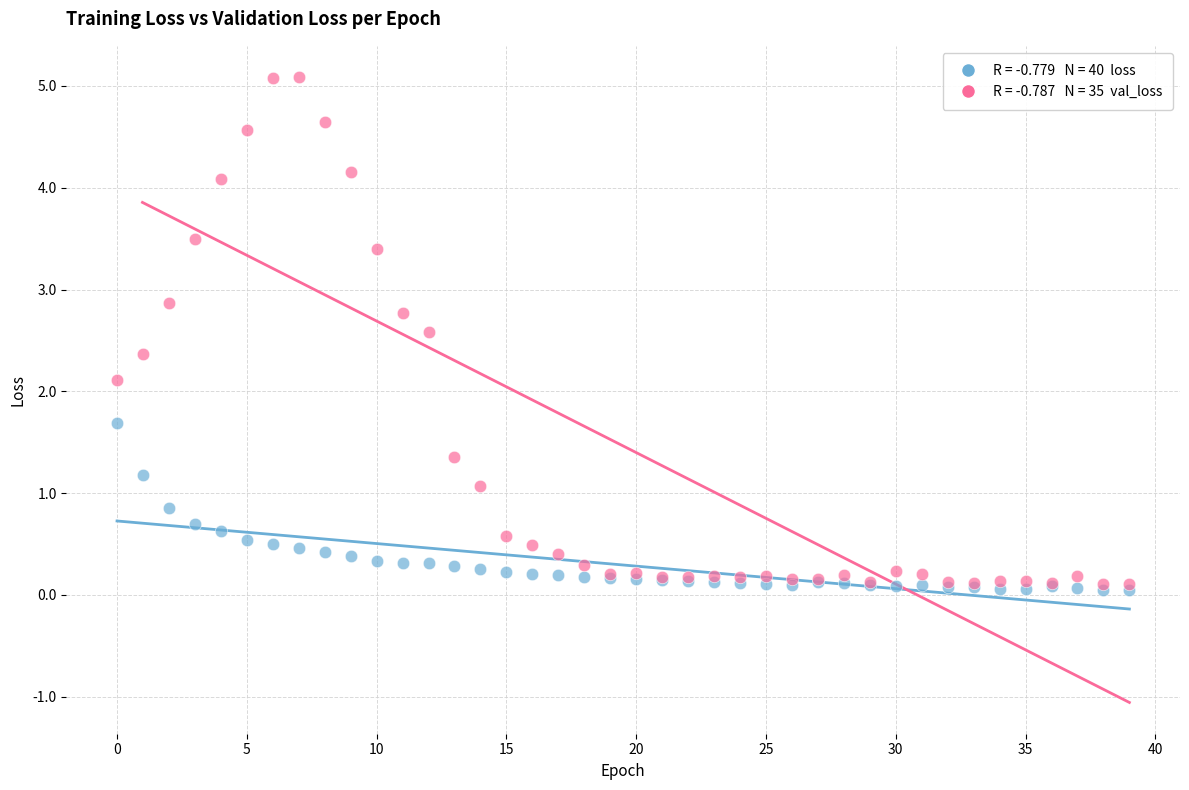

Across all series, what Y value is closest to 2?

2.1